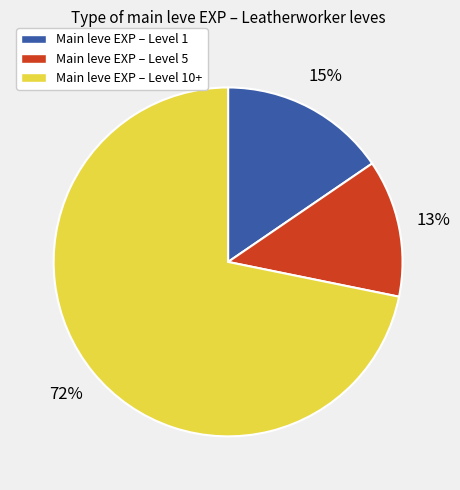

Is there a majority slice in this chart?

Yes